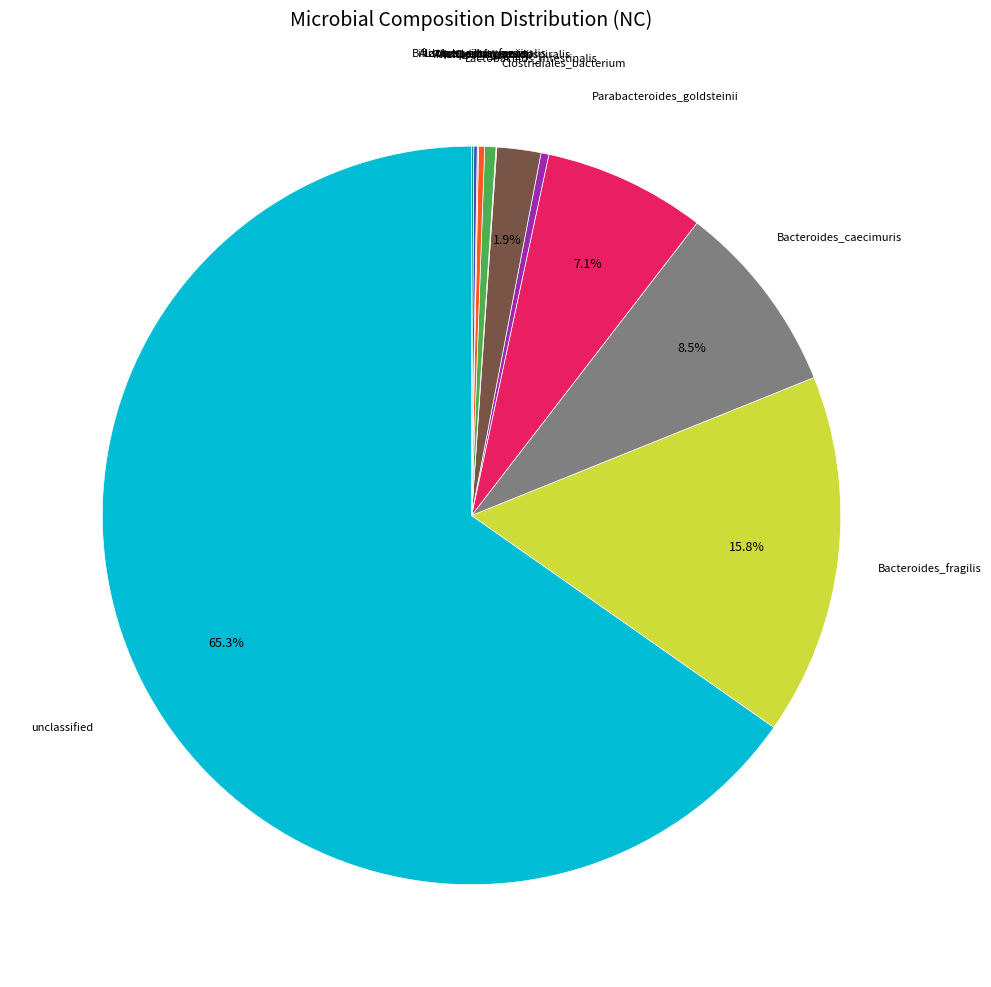

Rank the categories by value from lowest to highest.

Trichinella_pseudospiralis, Bifidobacterium_animalis, Alistipes_timonensis, Lactobacillus_faecis, Alistipes_finegoldii, Clostridiales_bacterium, Clostridium_sp., Lactobacillus_intestinalis, Parabacteroides_goldsteinii, Bacteroides_caecimuris, Bacteroides_fragilis, unclassified